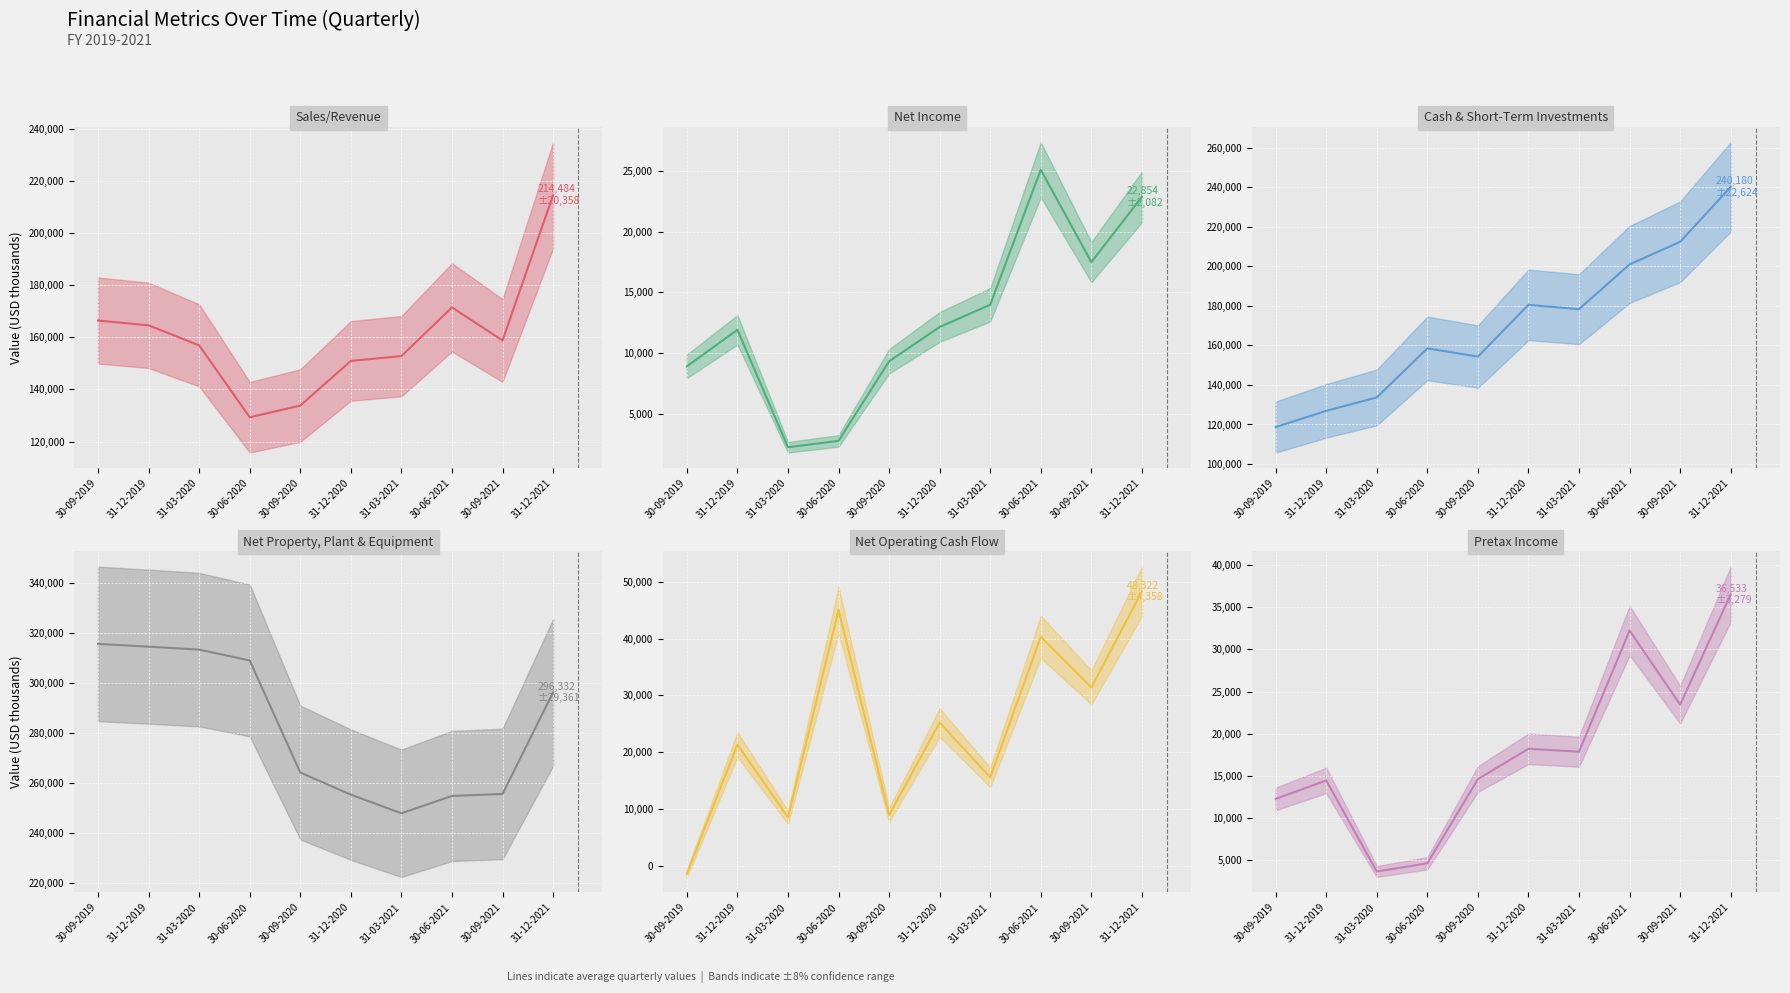

What is the sum of all Pretax Income (line) values?

177971.3